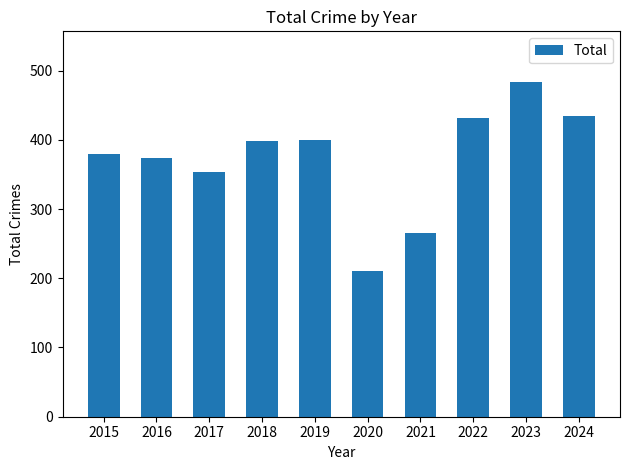

Is it true that the value at 2024 is 434?

True